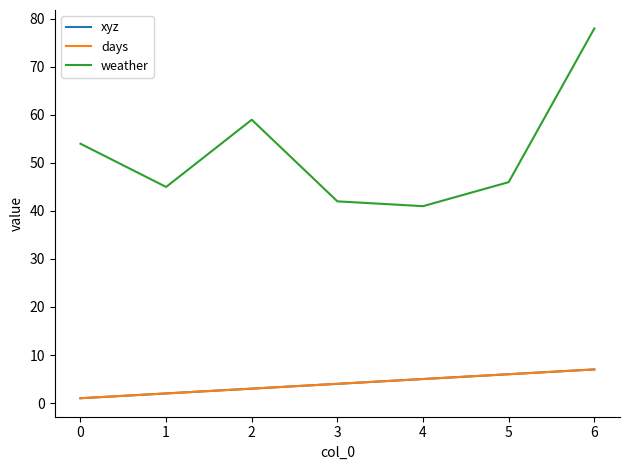

How many lines are shown in the chart?

3